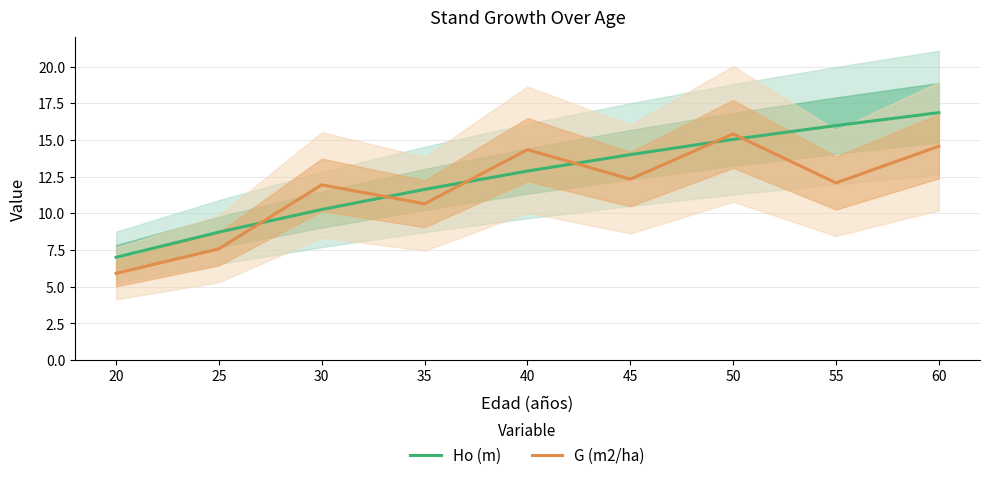

Reading right to left, transcribe all the data shown in this chart.

Ho (m): 16.9	16.0	15.0	14.0	12.9	11.6	10.3	8.7	7.0
G (m2/ha): 14.6	12.1	15.4	12.3	14.3	10.7	11.9	7.6	5.9